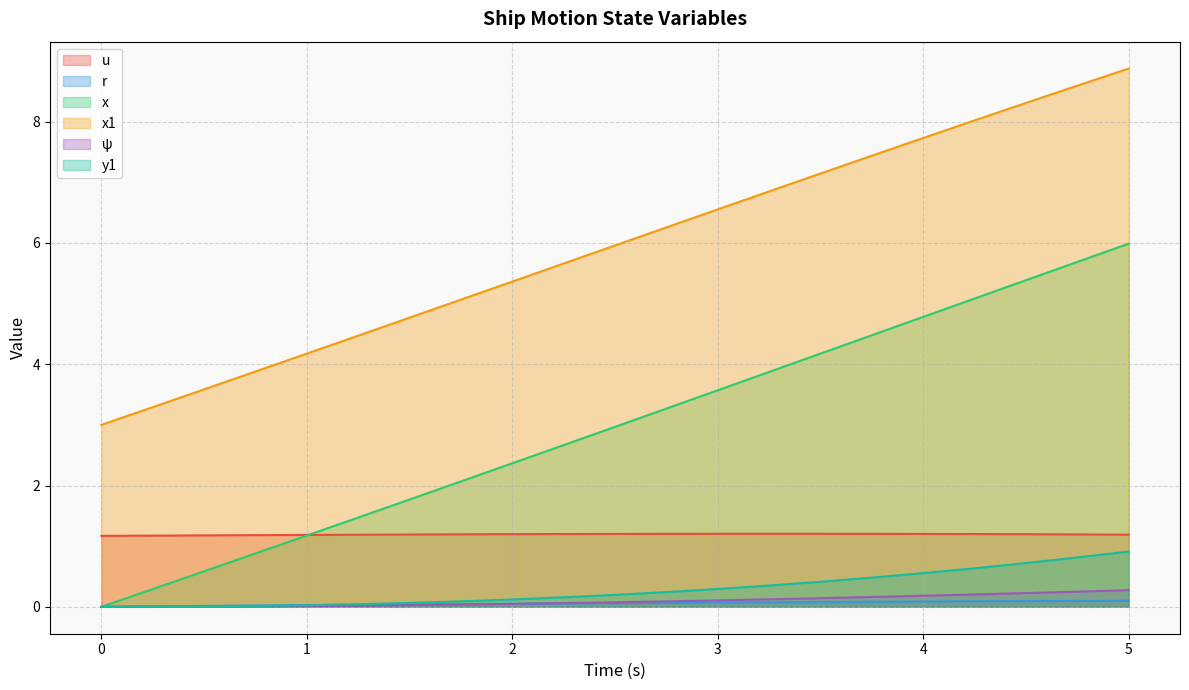

Is the value of y1 at 4 greater than the value of x at 4?

No